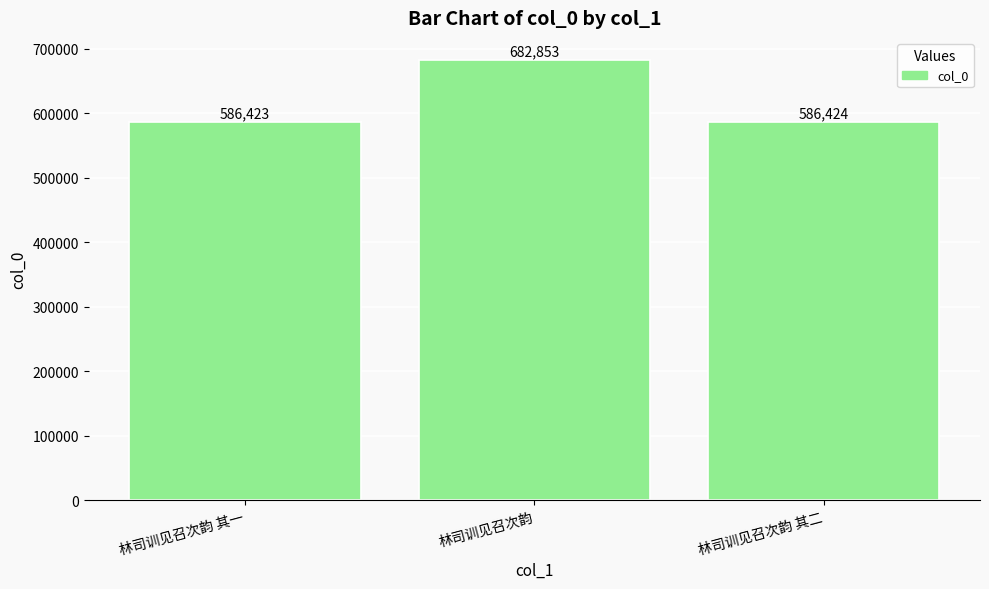

How many bars are there in total?

3